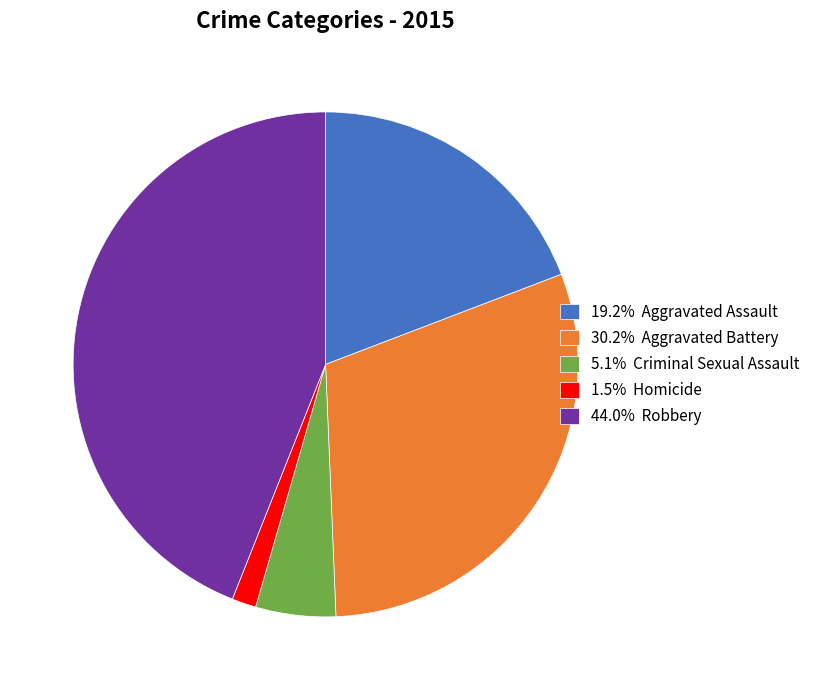

Is there any slice that represents more than half of the pie?

No